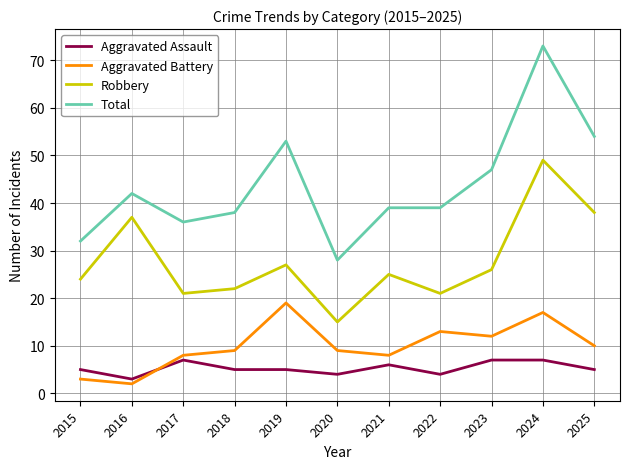

What are all the series names shown in the legend?

Aggravated Assault, Aggravated Battery, Robbery, Total